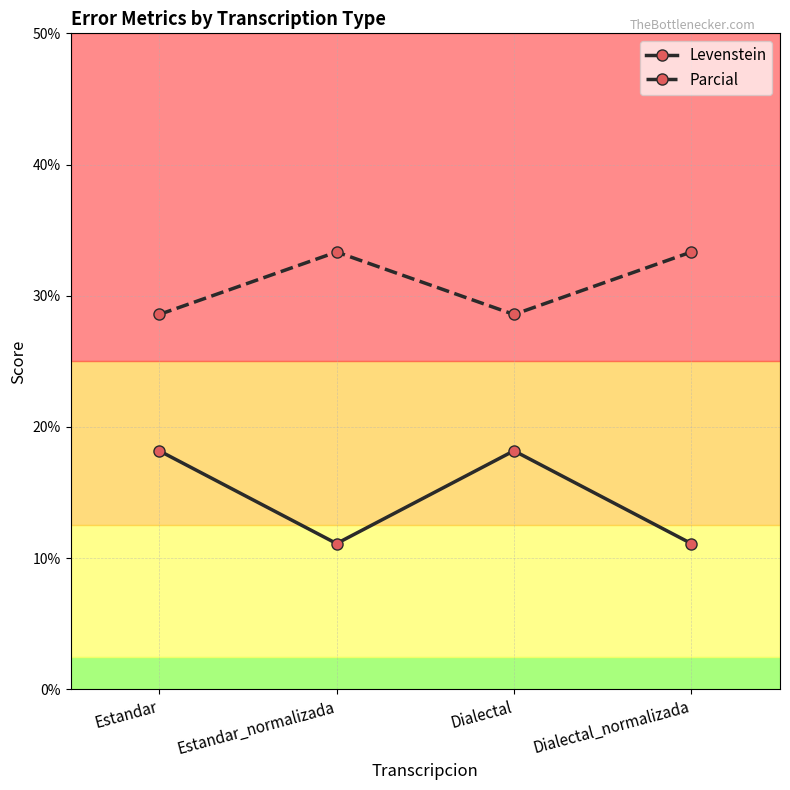

What position from the right is Dialectal_normalizada?

1